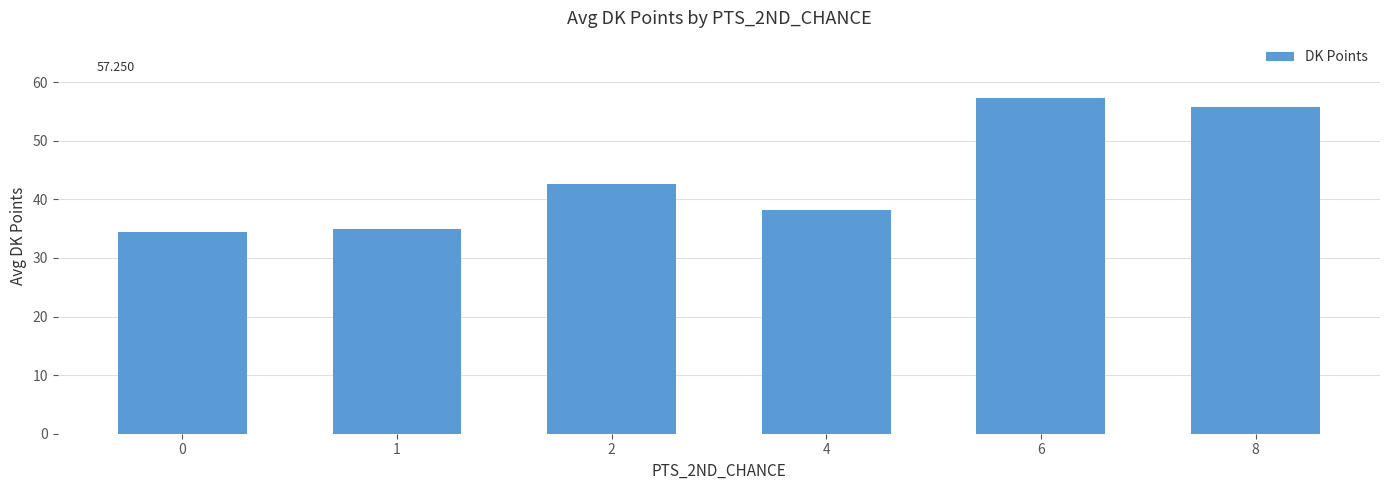

What is the sum of all values?

263.2